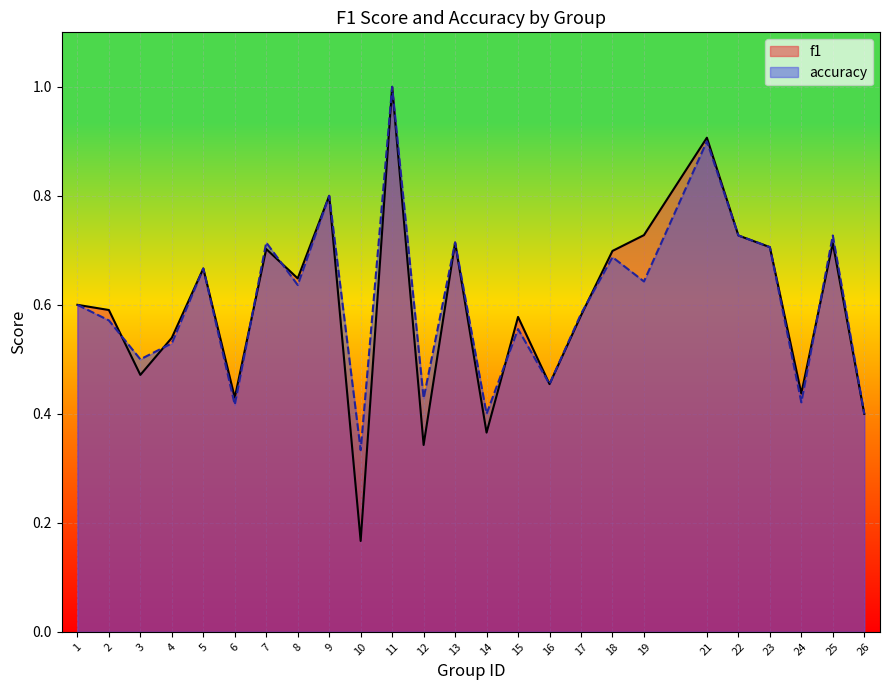

At which label is f1 closest to 0?

10